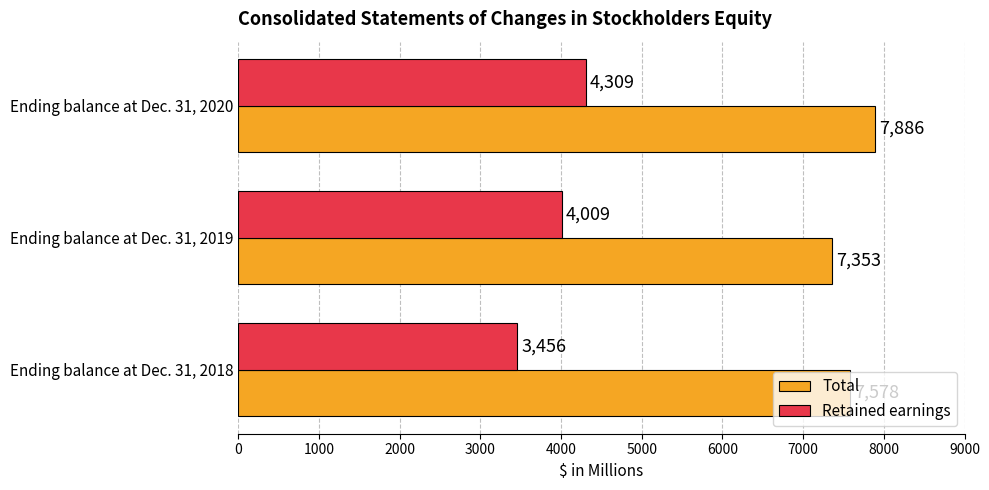

True or false: Total has a value of 7886 at Ending balance at Dec. 31, 2020.

True